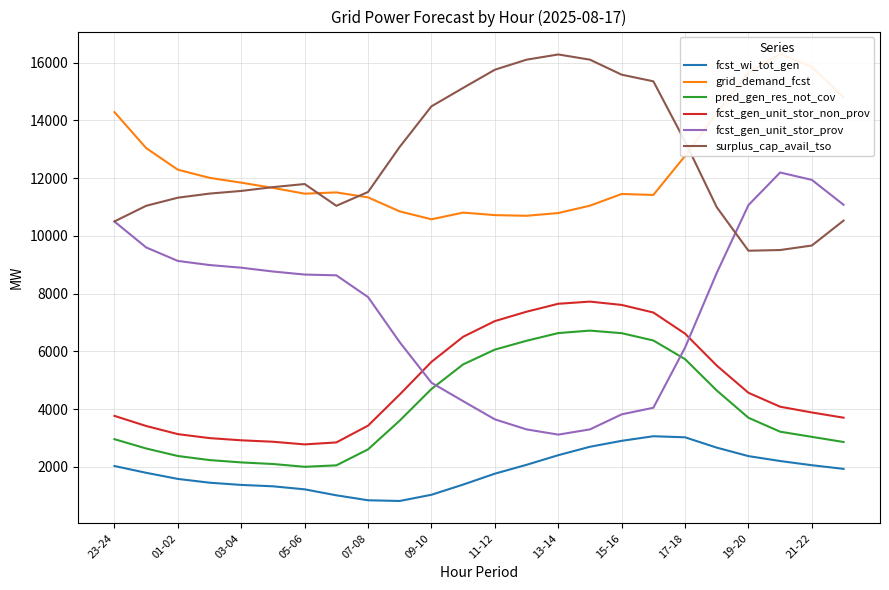

Does the chart display data point markers on the line(s)?

No